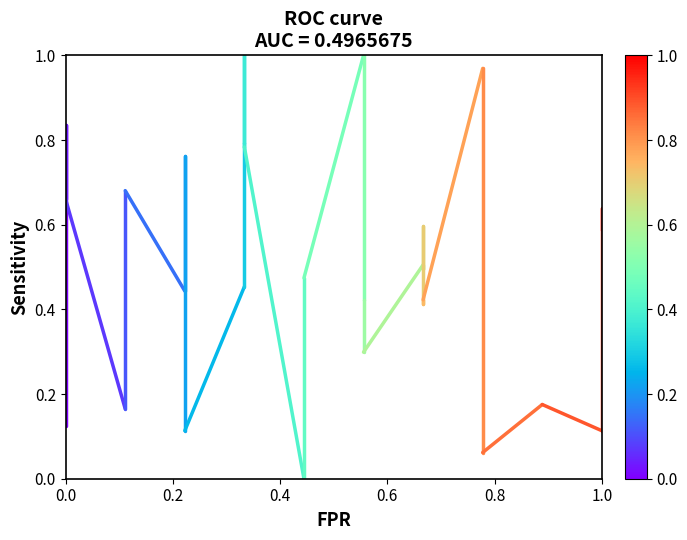

True or false: the data shows 0.5 at 0.0.

False